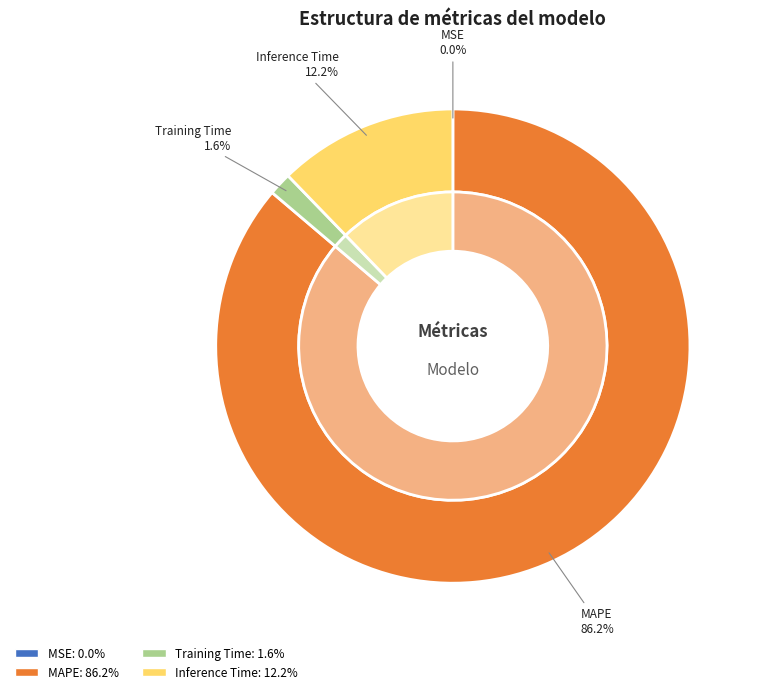

To the nearest percent, what percentage of the pie is MAPE?

86%